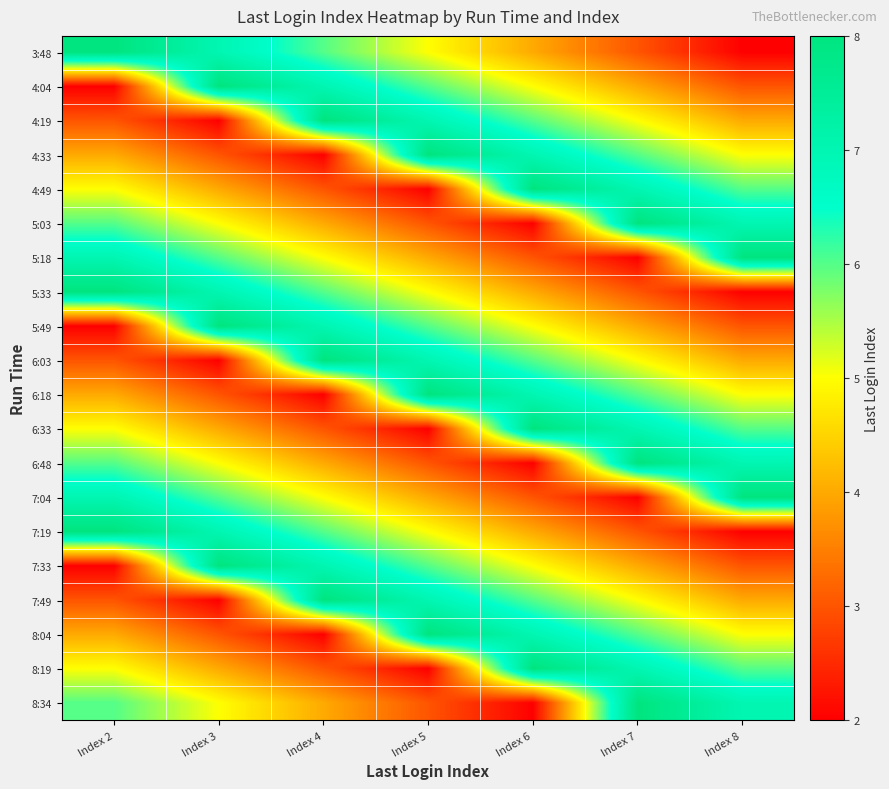

Reading left to right, list all the values displayed in this chart.

3:48: Index 2=8	Index 3=7	Index 4=6	Index 5=5	Index 6=4	Index 7=3	Index 8=2
4:04: Index 2=2	Index 3=8	Index 4=7	Index 5=6	Index 6=5	Index 7=4	Index 8=3
4:19: Index 2=3	Index 3=2	Index 4=8	Index 5=7	Index 6=6	Index 7=5	Index 8=4
4:33: Index 2=4	Index 3=3	Index 4=2	Index 5=8	Index 6=7	Index 7=6	Index 8=5
4:49: Index 2=5	Index 3=4	Index 4=3	Index 5=2	Index 6=8	Index 7=7	Index 8=6
5:03: Index 2=6	Index 3=5	Index 4=4	Index 5=3	Index 6=2	Index 7=8	Index 8=7
5:18: Index 2=7	Index 3=6	Index 4=5	Index 5=4	Index 6=3	Index 7=2	Index 8=8
5:33: Index 2=8	Index 3=7	Index 4=6	Index 5=5	Index 6=4	Index 7=3	Index 8=2
5:49: Index 2=2	Index 3=8	Index 4=7	Index 5=6	Index 6=5	Index 7=4	Index 8=3
6:03: Index 2=3	Index 3=2	Index 4=8	Index 5=7	Index 6=6	Index 7=5	Index 8=4
6:18: Index 2=4	Index 3=3	Index 4=2	Index 5=8	Index 6=7	Index 7=6	Index 8=5
6:33: Index 2=5	Index 3=4	Index 4=3	Index 5=2	Index 6=8	Index 7=7	Index 8=6
6:48: Index 2=6	Index 3=5	Index 4=4	Index 5=3	Index 6=2	Index 7=8	Index 8=7
7:04: Index 2=7	Index 3=6	Index 4=5	Index 5=4	Index 6=3	Index 7=2	Index 8=8
7:19: Index 2=8	Index 3=7	Index 4=6	Index 5=5	Index 6=4	Index 7=3	Index 8=2
7:33: Index 2=2	Index 3=8	Index 4=7	Index 5=6	Index 6=5	Index 7=4	Index 8=3
7:49: Index 2=3	Index 3=2	Index 4=8	Index 5=7	Index 6=6	Index 7=5	Index 8=4
8:04: Index 2=4	Index 3=3	Index 4=2	Index 5=8	Index 6=7	Index 7=6	Index 8=5
8:19: Index 2=5	Index 3=4	Index 4=3	Index 5=2	Index 6=8	Index 7=7	Index 8=6
8:34: Index 2=6	Index 3=5	Index 4=4	Index 5=3	Index 6=2	Index 7=8	Index 8=7